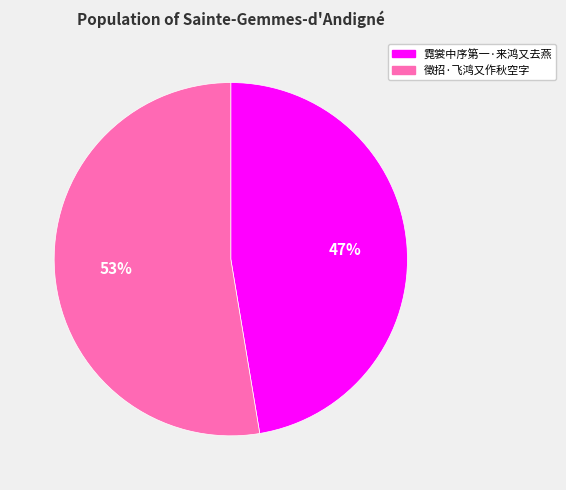

Is 徵招·飞鸿又作秋空字 the majority of the pie?

Yes